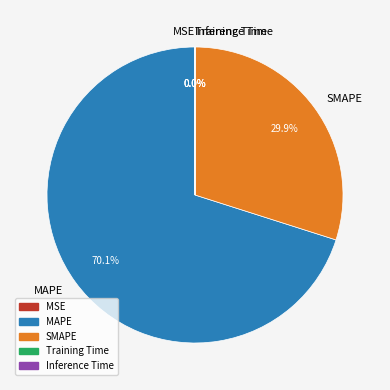

Does MAPE represent more than half of the total?

Yes